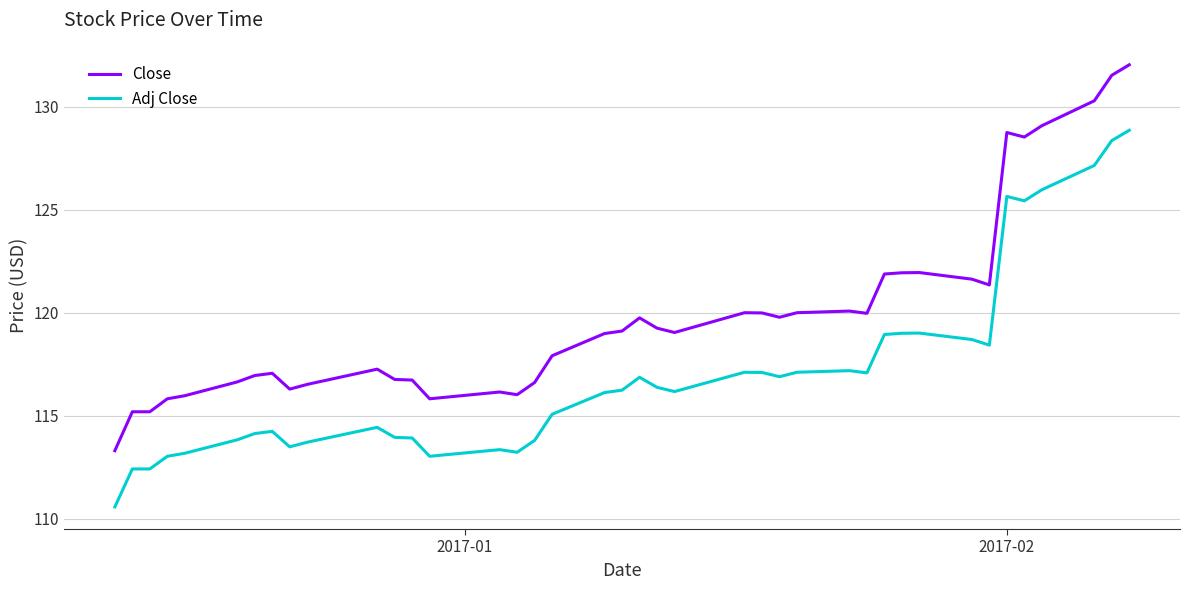

True or false: Adj Close and Close intersect in this chart.

False